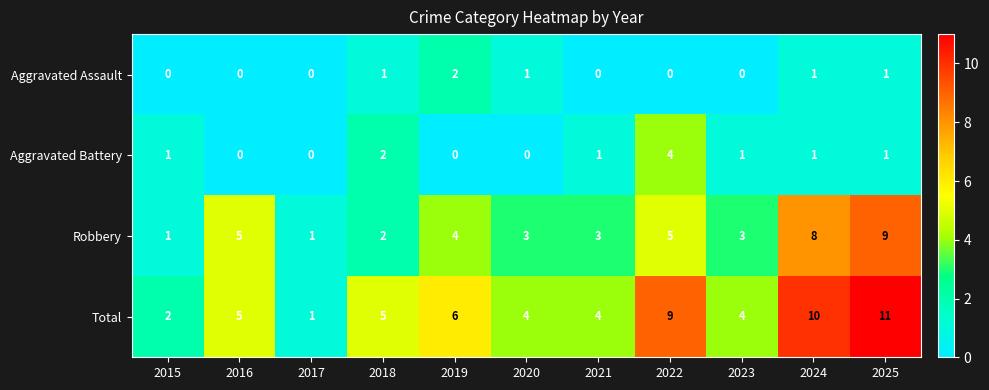

What is the difference between the highest and lowest values at 2018?

4